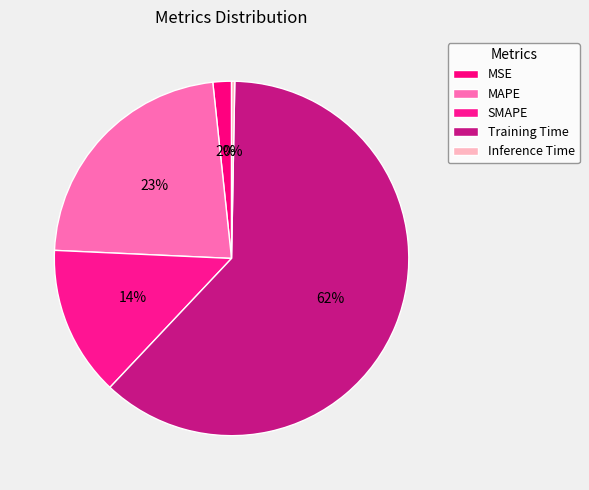

Rank the categories by value from lowest to highest.

Inference Time, MSE, SMAPE, MAPE, Training Time